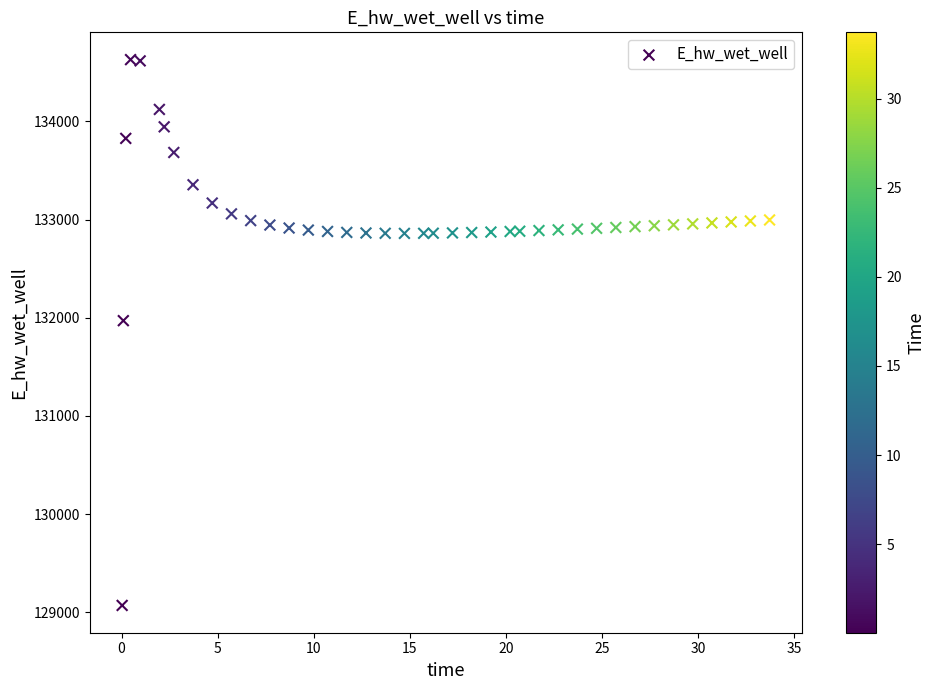

What is the range of X values (max minus min)?

33.7